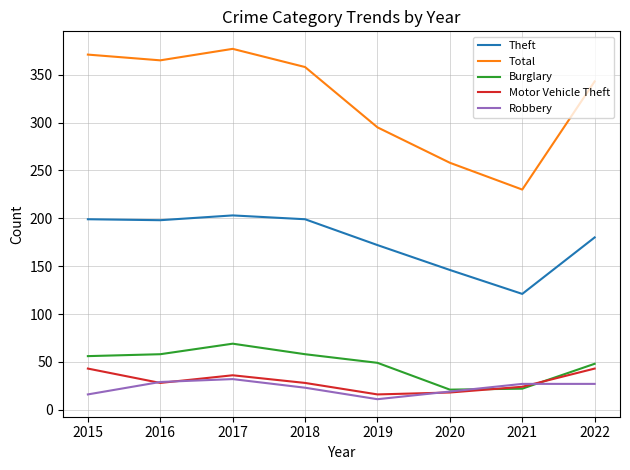

Which series changed the most between 2017 and 2019?

Total